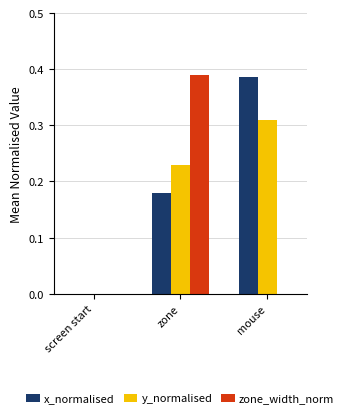

How many zone_width_norm values are between 0 and 1?

3